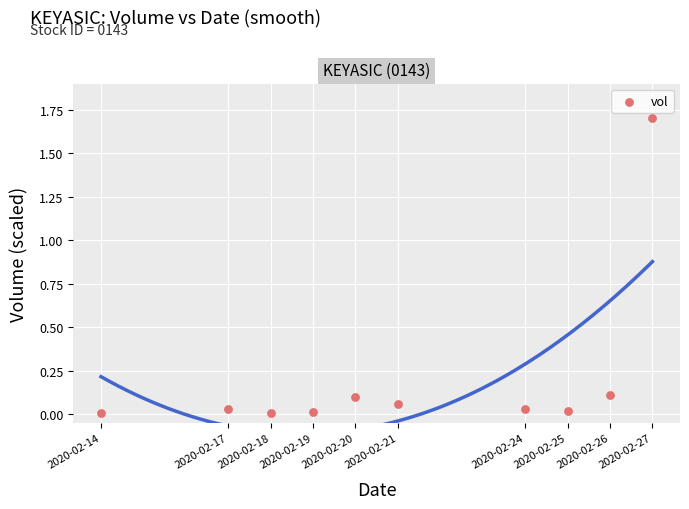

What is the range of X values (max minus min)?

1123200.0